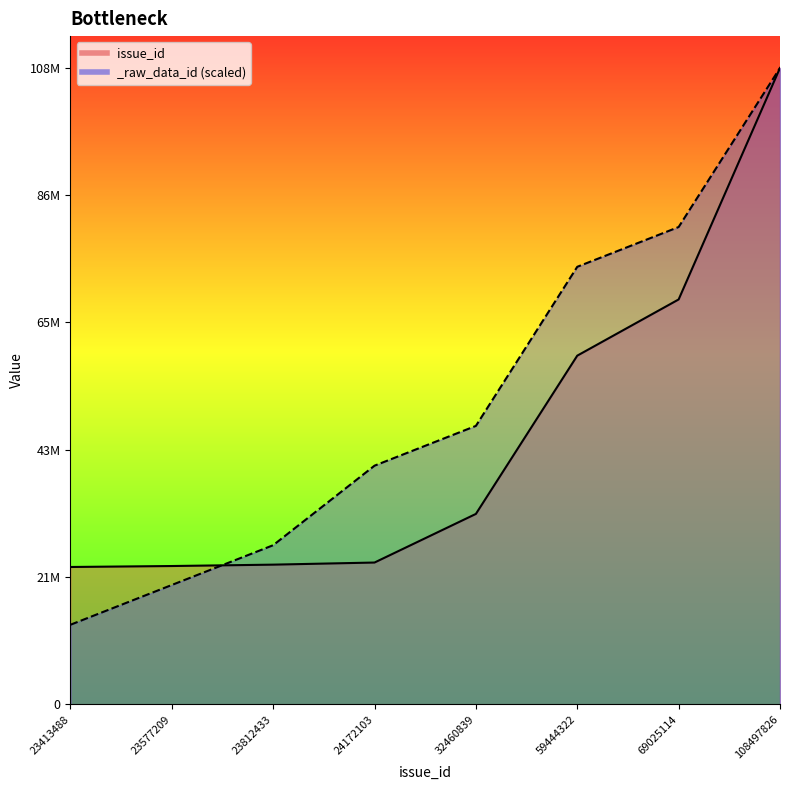

Is it true that issue_id equals 39996748.2 at 23577209?

False